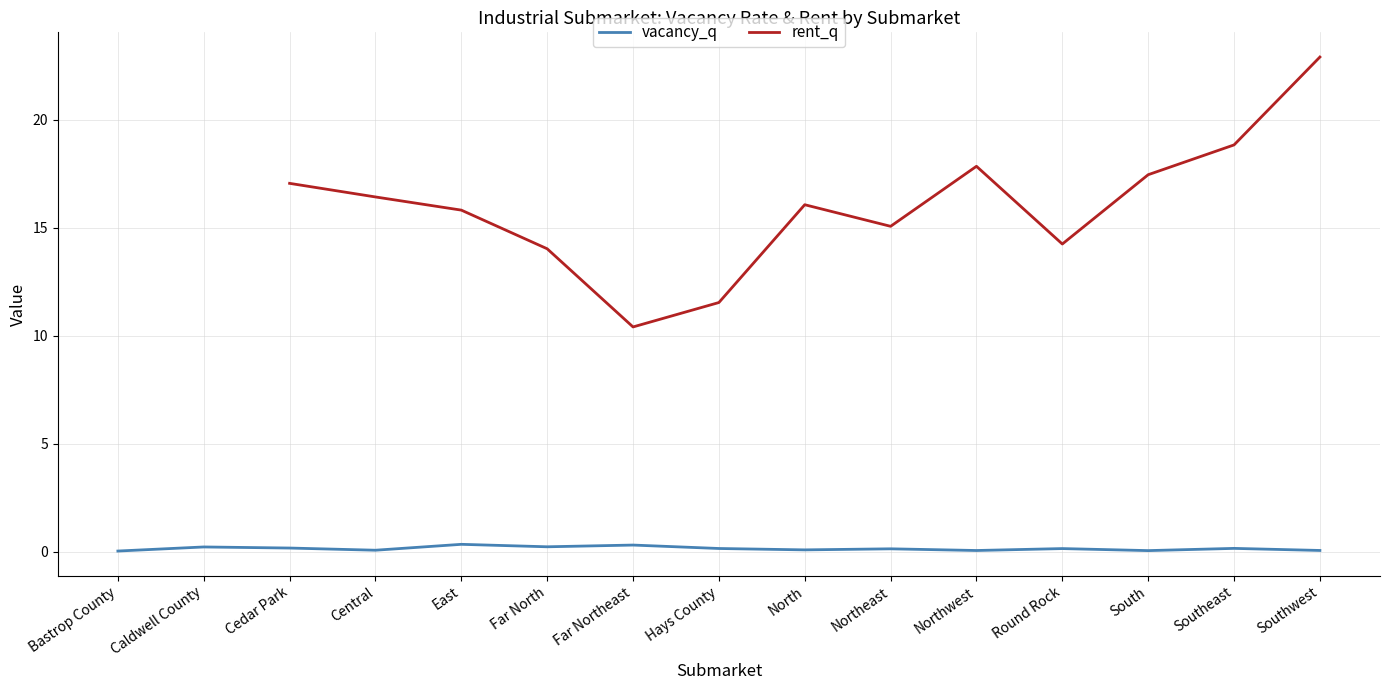

Between Northwest and Hays County, which is larger?

Hays County